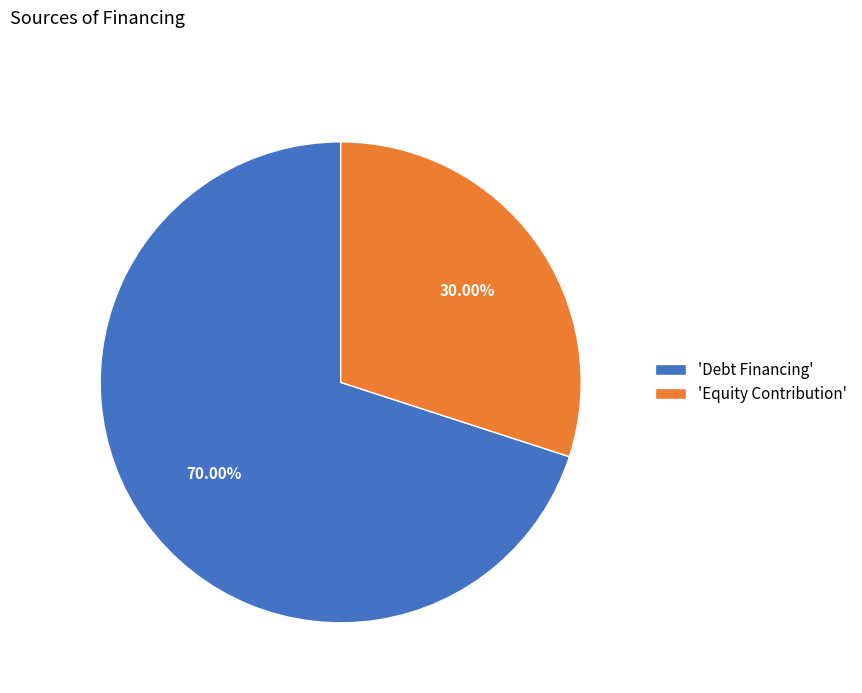

Count the number of slices in the pie.

2